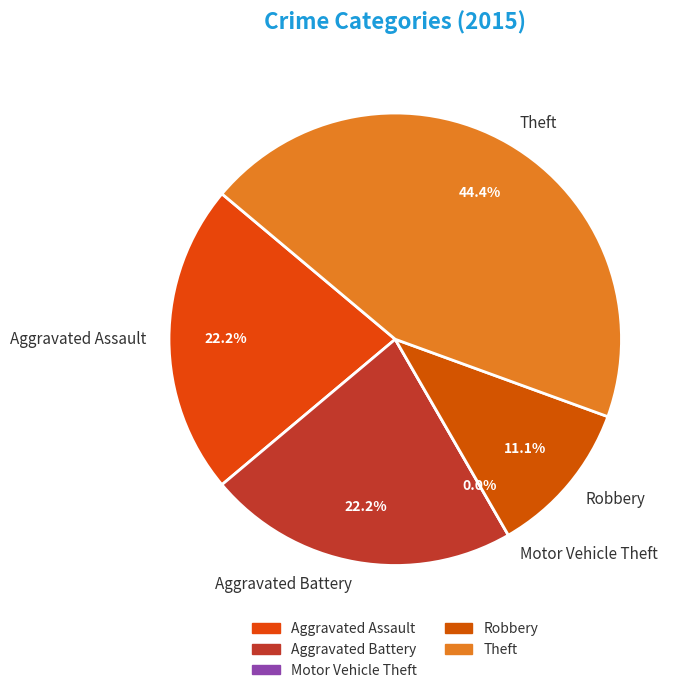

Does Aggravated Battery account for over 50% of the chart?

No